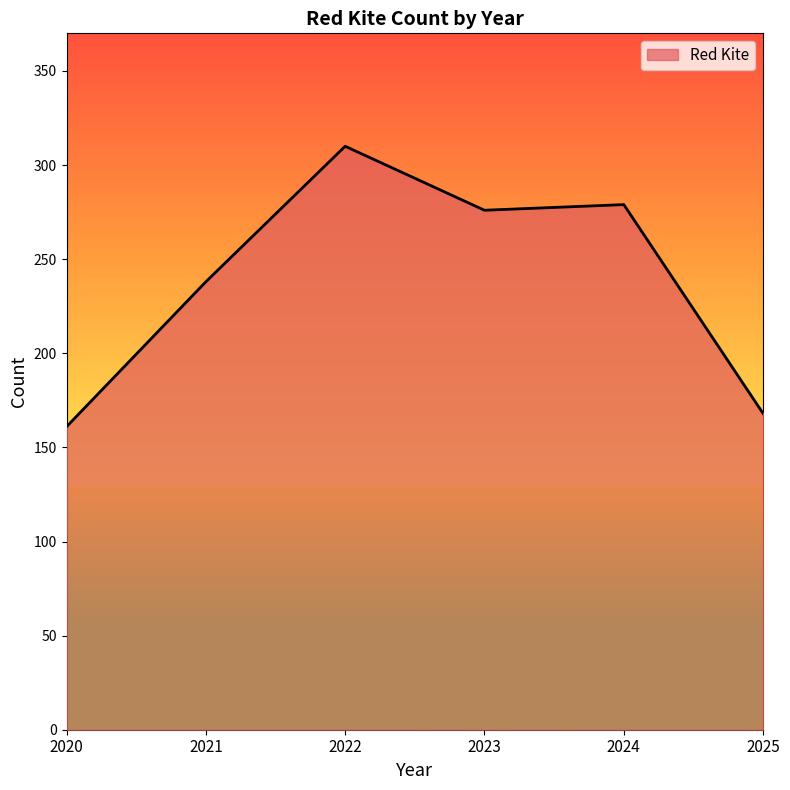

List the labels in order of value, largest first.

2022, 2024, 2023, 2021, 2025, 2020